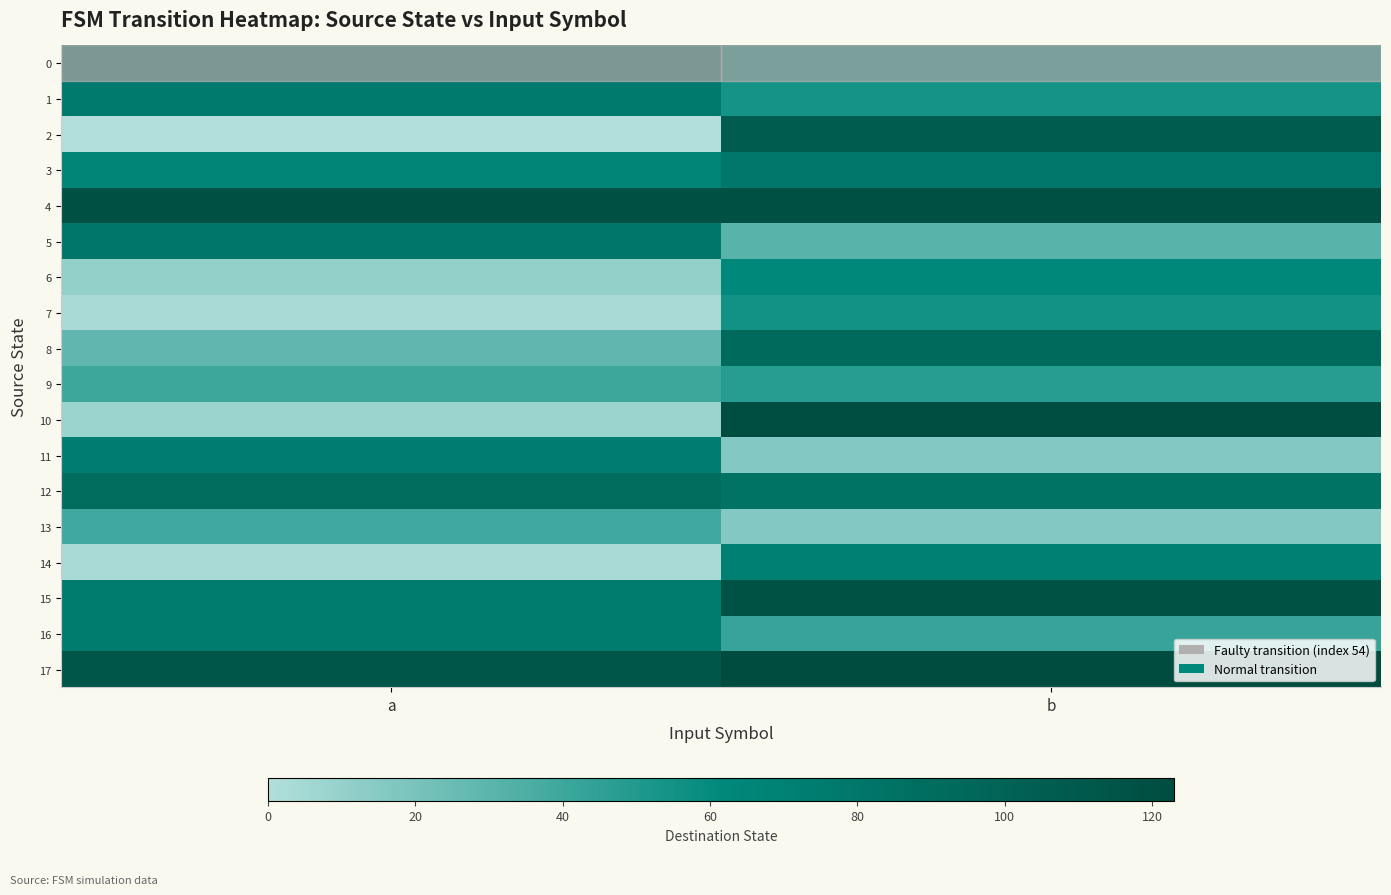

Which series has the largest total across all categories?

4